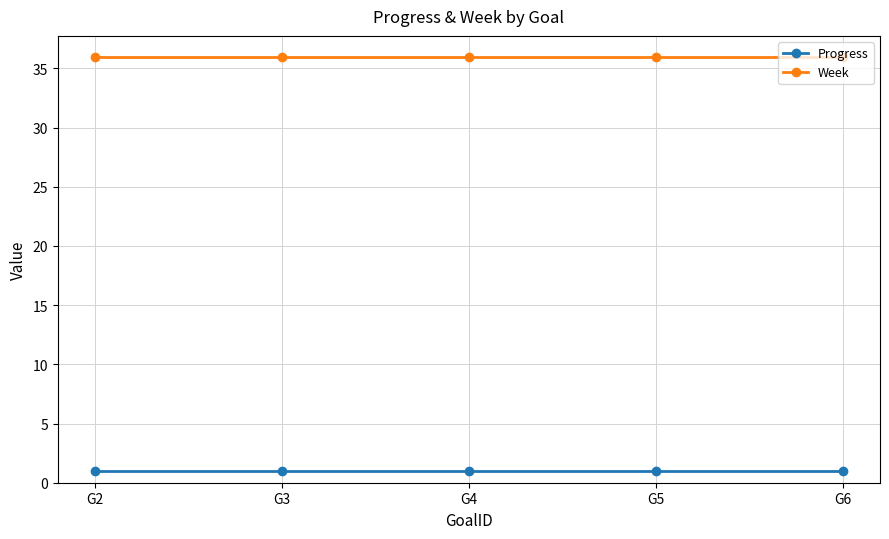

Reading left to right, list all the values displayed in this chart.

Progress: G2=1	G3=1	G4=1	G5=1	G6=1
Week: G2=36	G3=36	G4=36	G5=36	G6=36